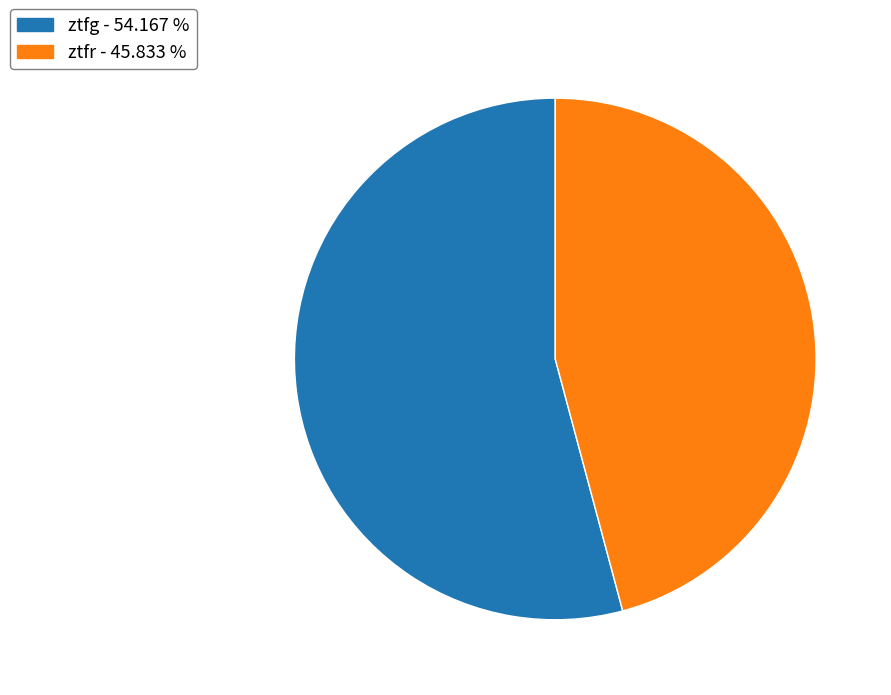

Combined, do ztfr and ztfg account for over 50%?

Yes